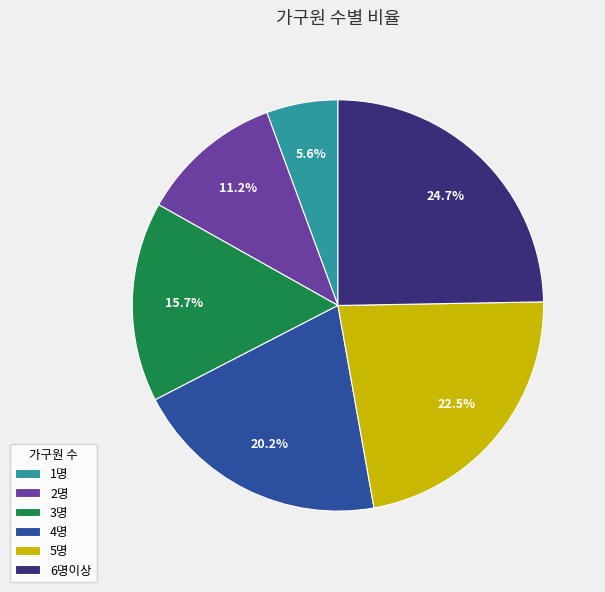

How much of the chart is everything except 3명?

84.3%